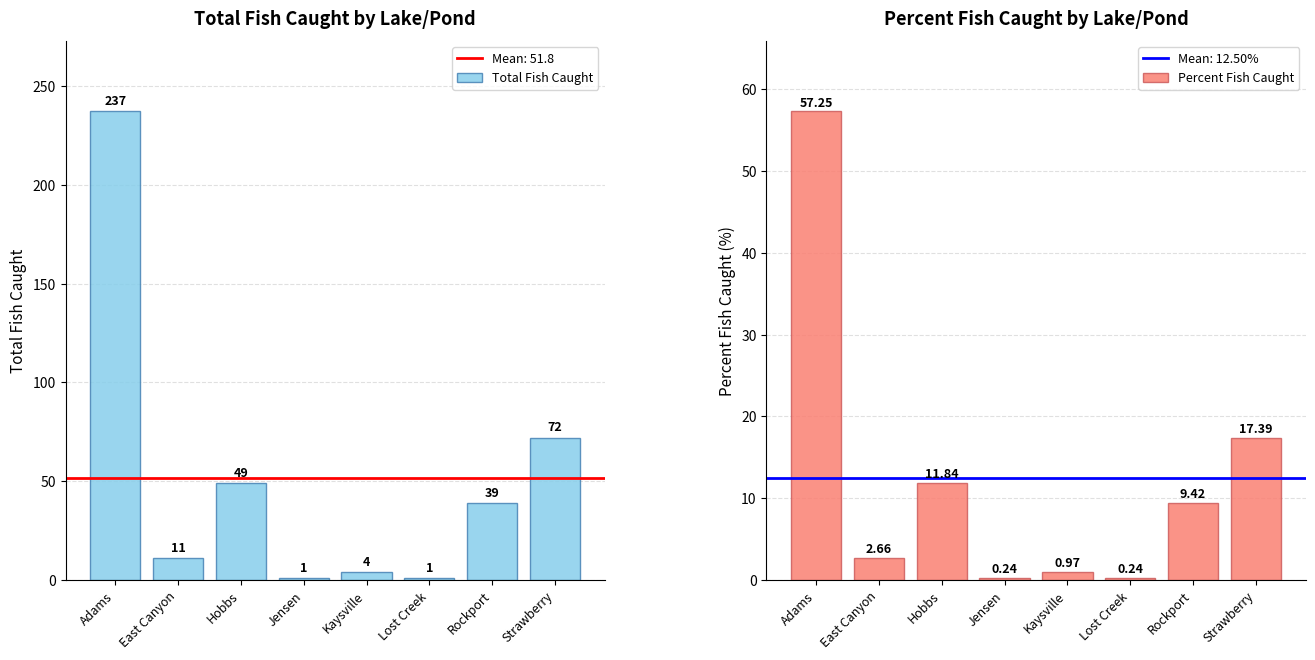

Rank the series by their maximum value, from highest to lowest.

Total Fish Caught, Percent Fish Caught